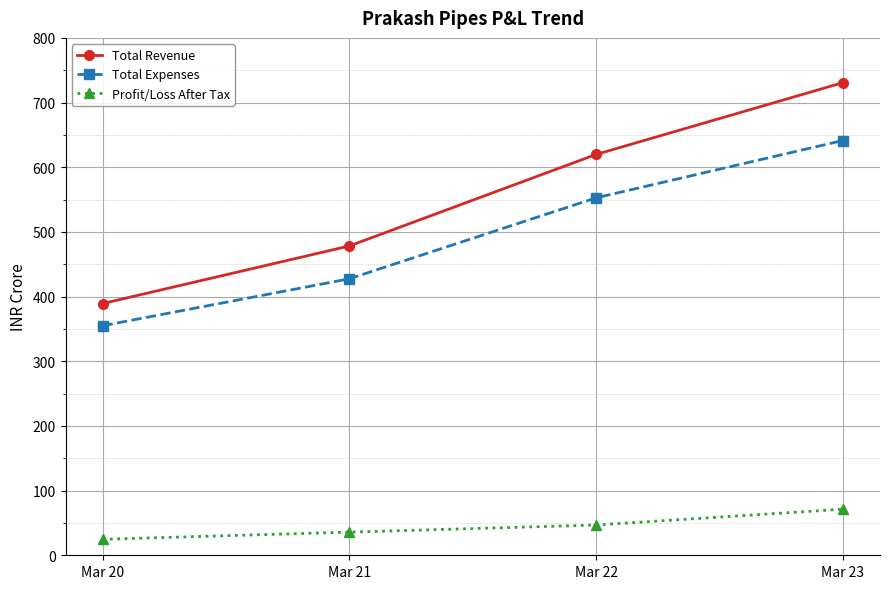

Is it true that Total Revenue equals 697.7 at Mar 20?

False